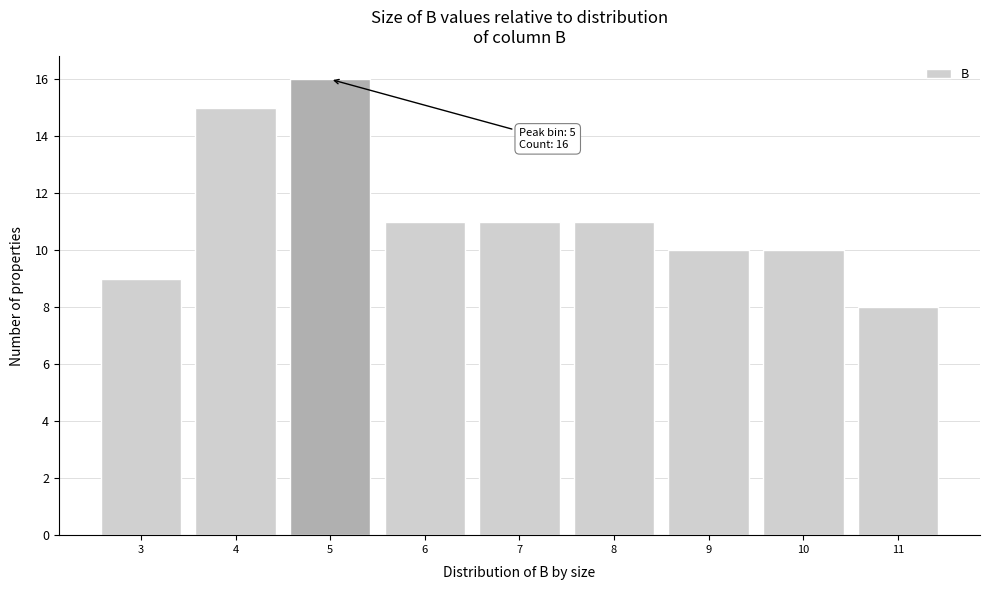

Reading left to right, extract all data points from this chart.

3=9	4=15	5=16	6=11	7=11	8=11	9=10	10=10	11=8